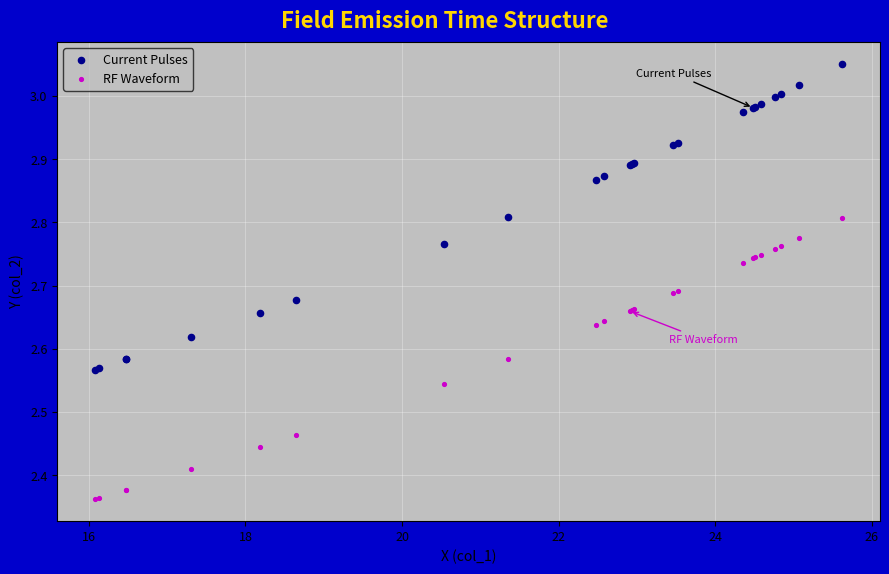

What are all the series names shown in the legend?

Current Pulses, RF Waveform